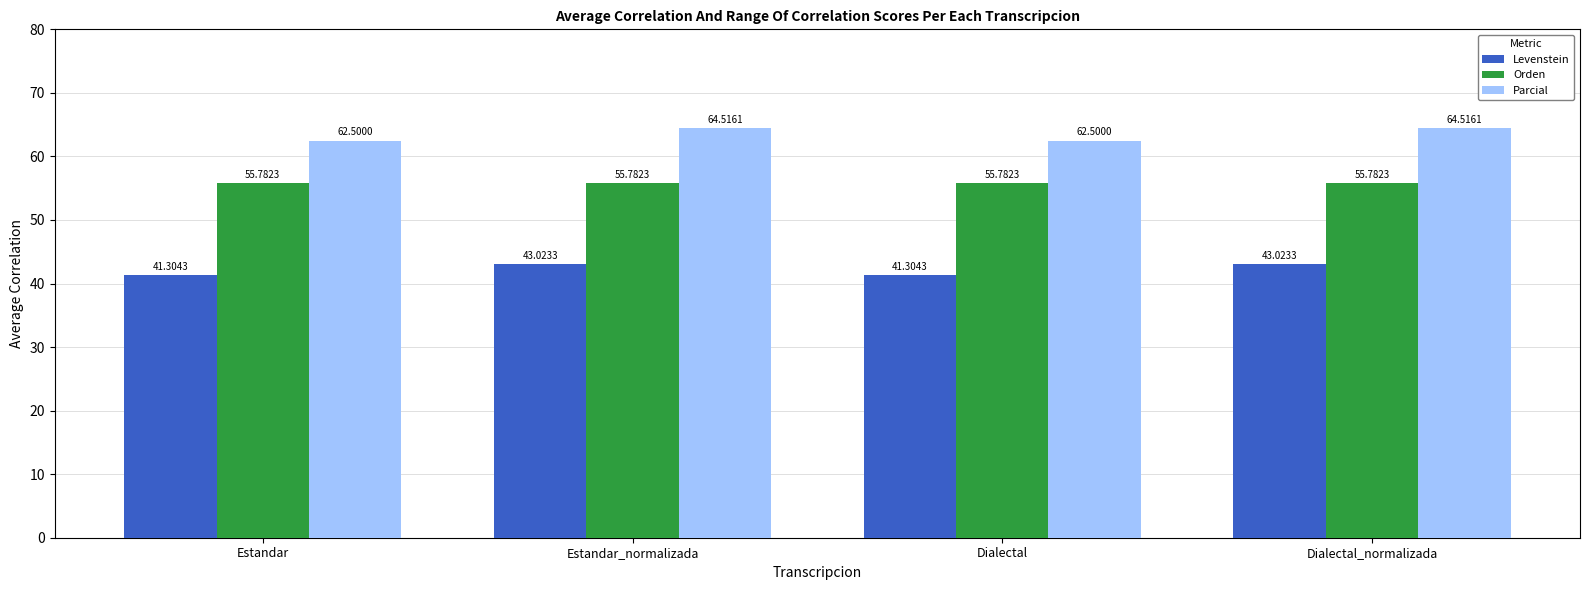

Are the bars grouped side by side (vs. stacked)?

Yes